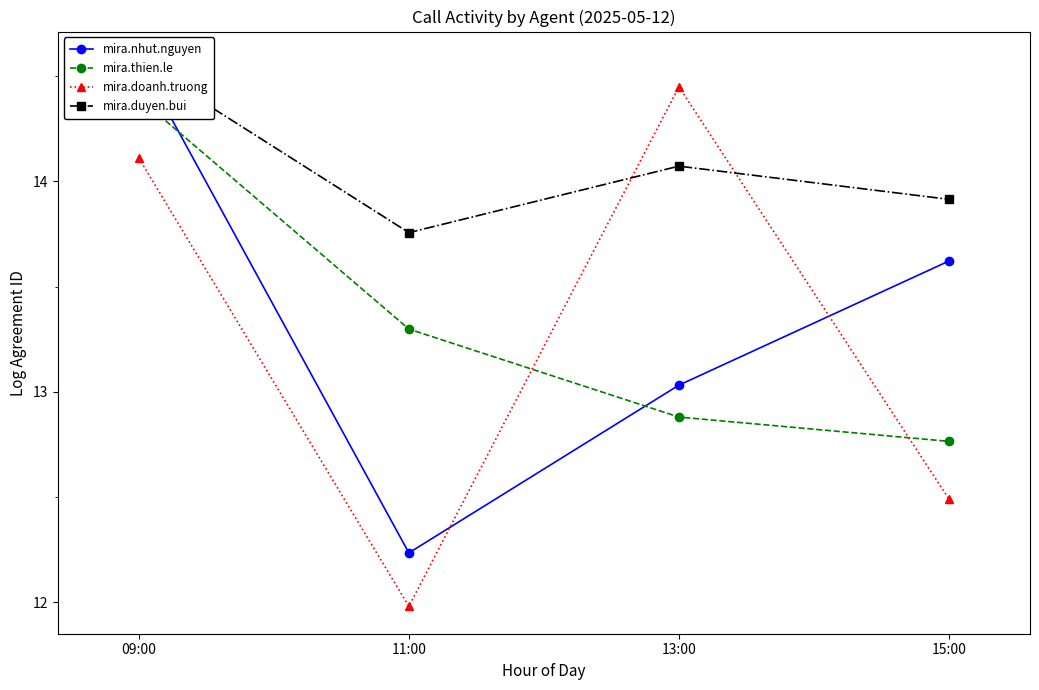

Between 13:00 and 11:00, which is larger?

13:00